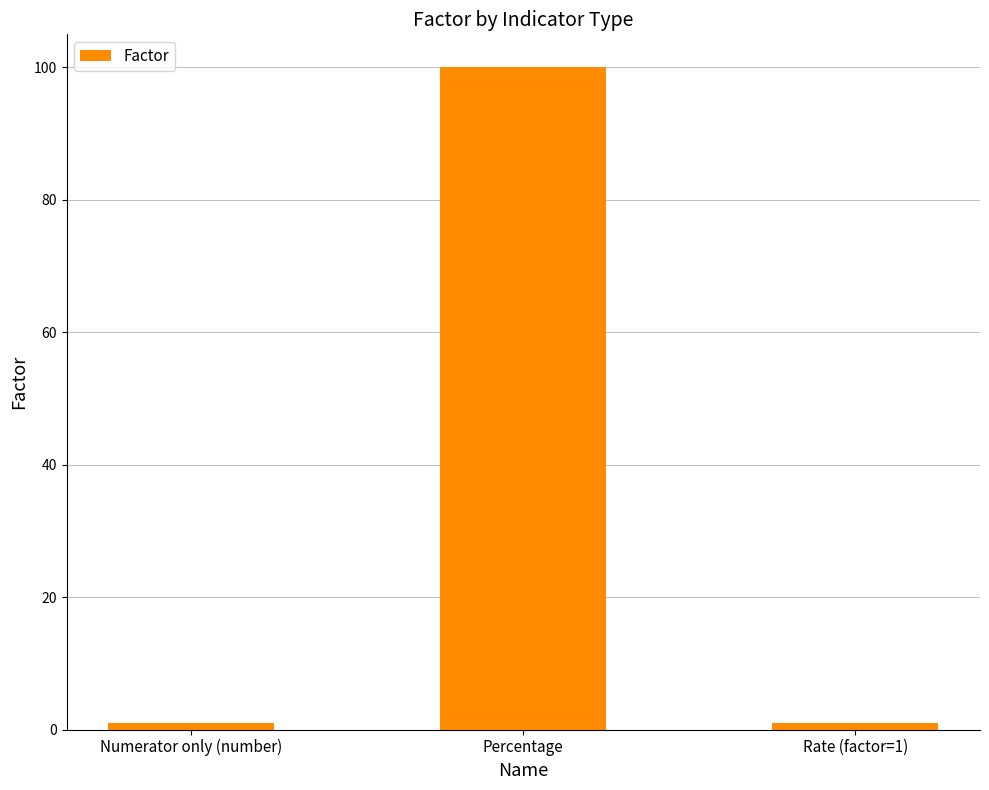

How many distinct data groups are displayed?

1